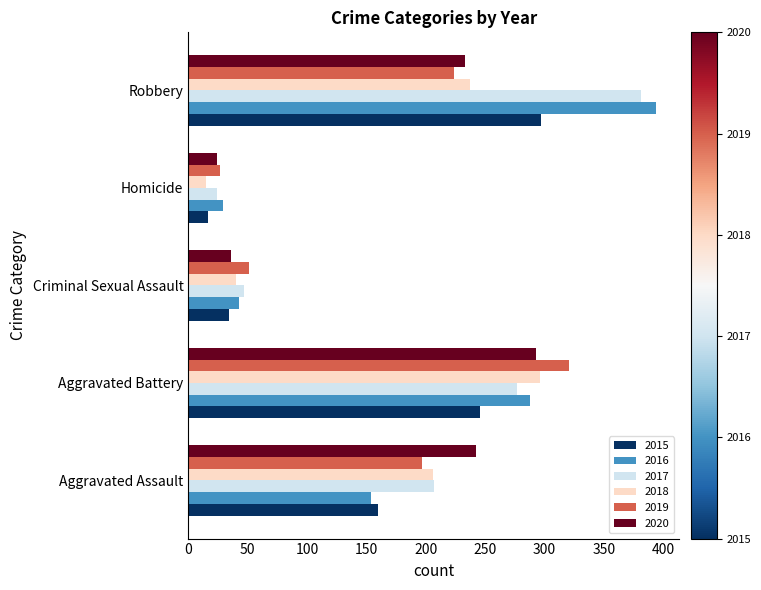

What is the maximum value shown in the chart?

394